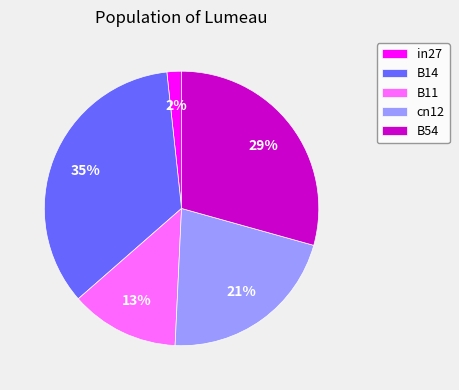

To the nearest percent, what is the average slice percentage?

20%